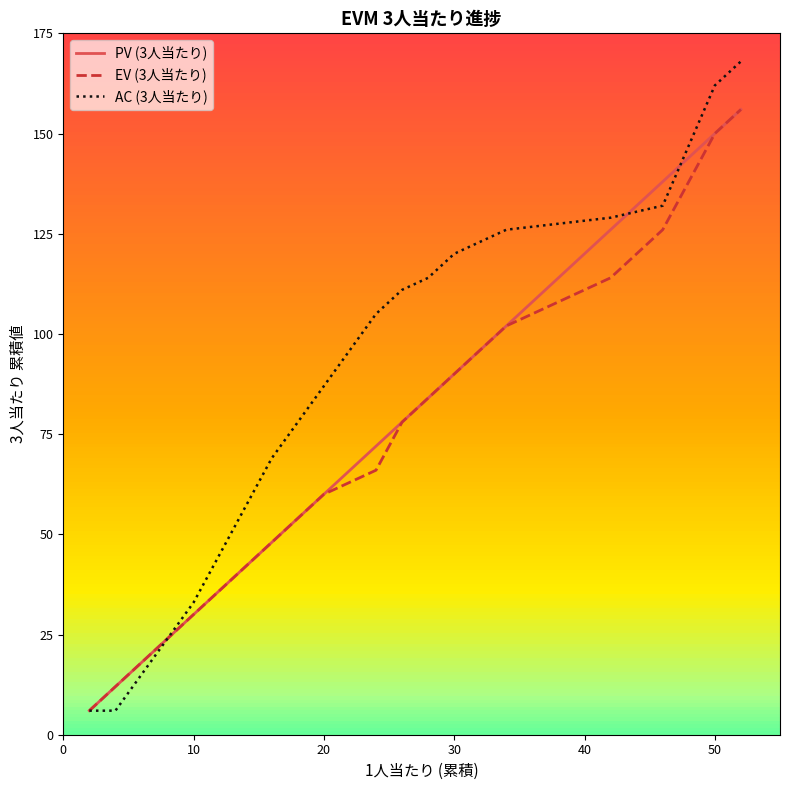

What is the minimum value for EV (3人当たり)?

6